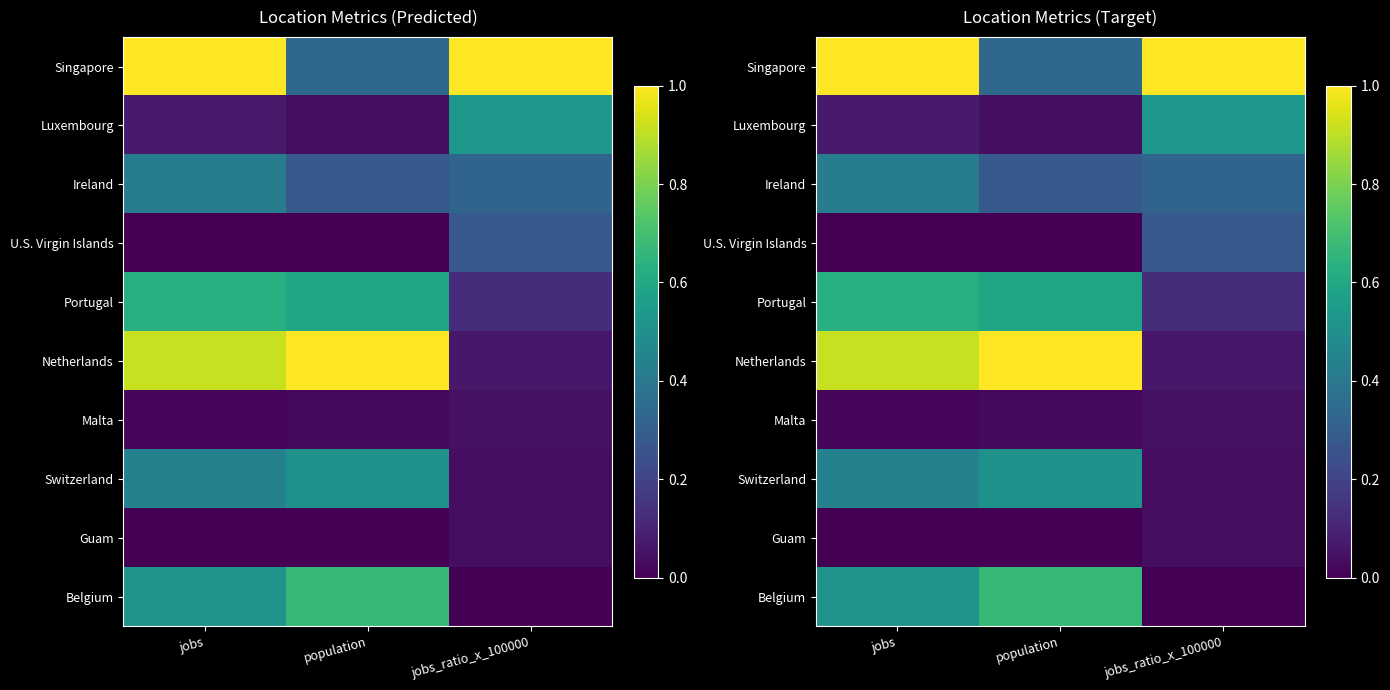

Is it true that Switzerland equals 0.4 at jobs?

True